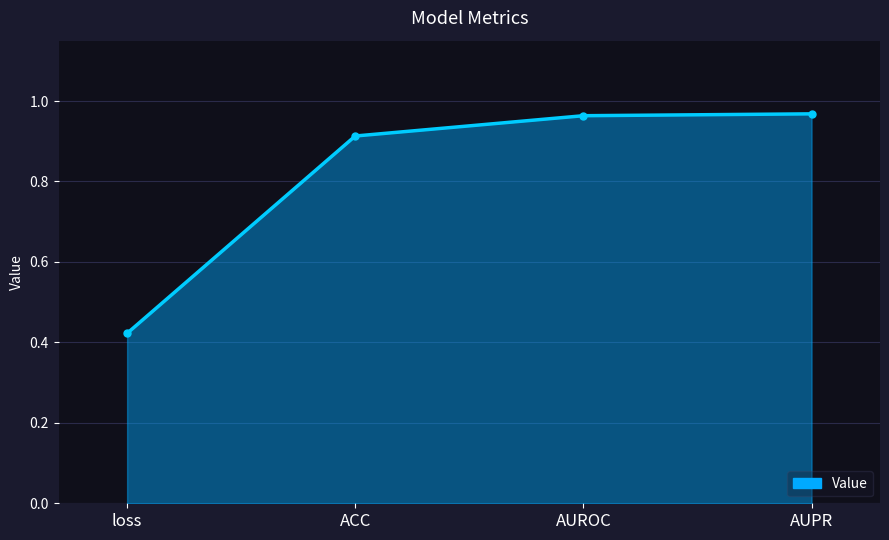

What is the sum of all values?

3.3